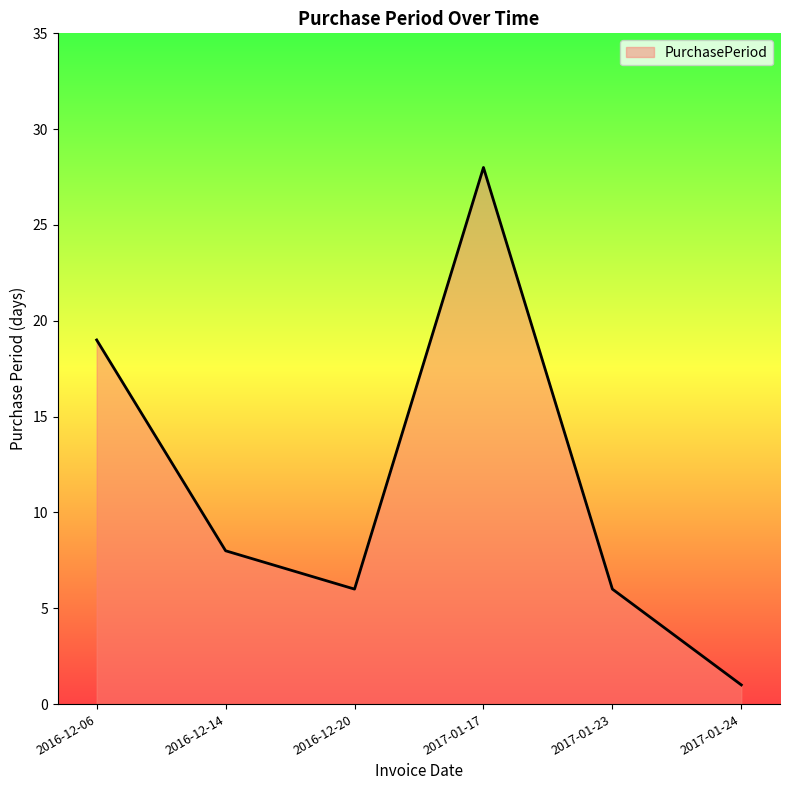

What position from the left is 2017-01-23?

5